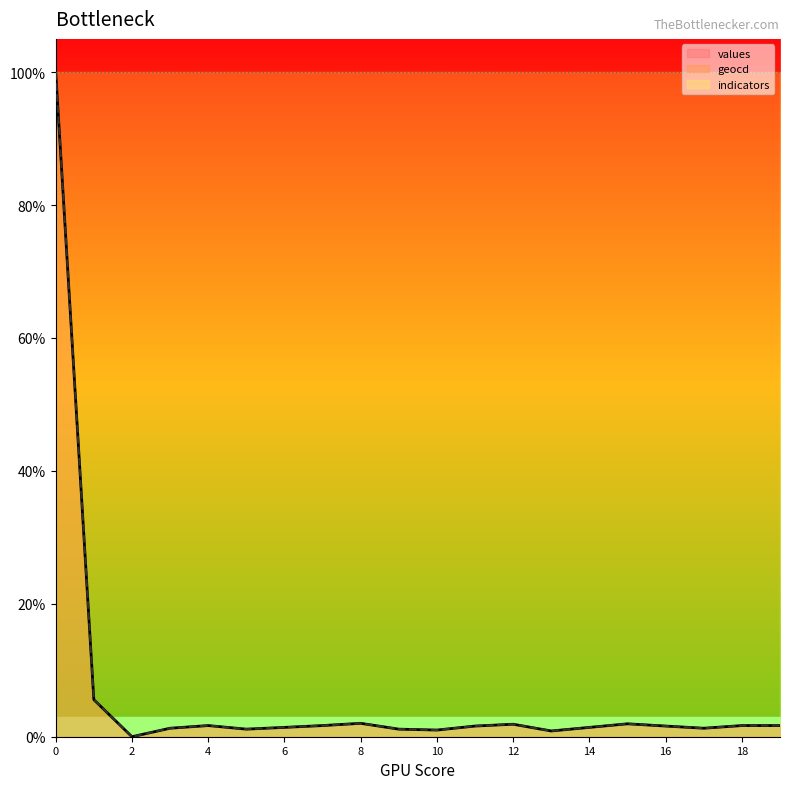

Reading left to right, what are all the values shown in this chart?

values: 0=100.0	1=5.6	2=0.0	3=1.3	4=1.7	5=1.1	6=1.4	7=1.7	8=2.0	9=1.1	10=1.0	11=1.6	12=1.9	13=0.9	14=1.4	15=1.9	16=1.6	17=1.3	18=1.7	19=1.7
geocd: 0=100.0	1=5.6	2=0.0	3=1.3	4=1.7	5=1.1	6=1.4	7=1.7	8=2.0	9=1.1	10=1.0	11=1.6	12=1.9	13=0.9	14=1.4	15=2.0	16=1.6	17=1.3	18=1.7	19=1.7